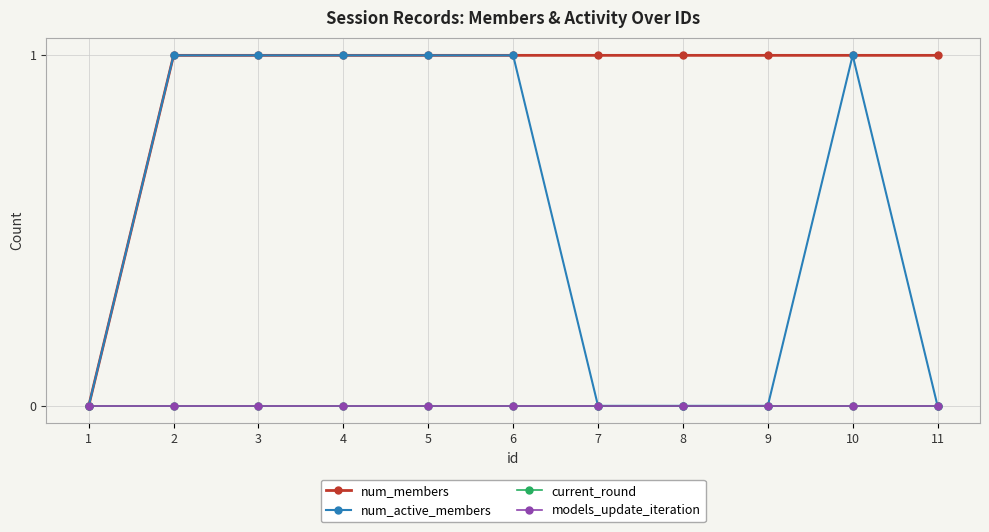

List the series in order of their peak value, lowest first.

current_round, models_update_iteration, num_members, num_active_members